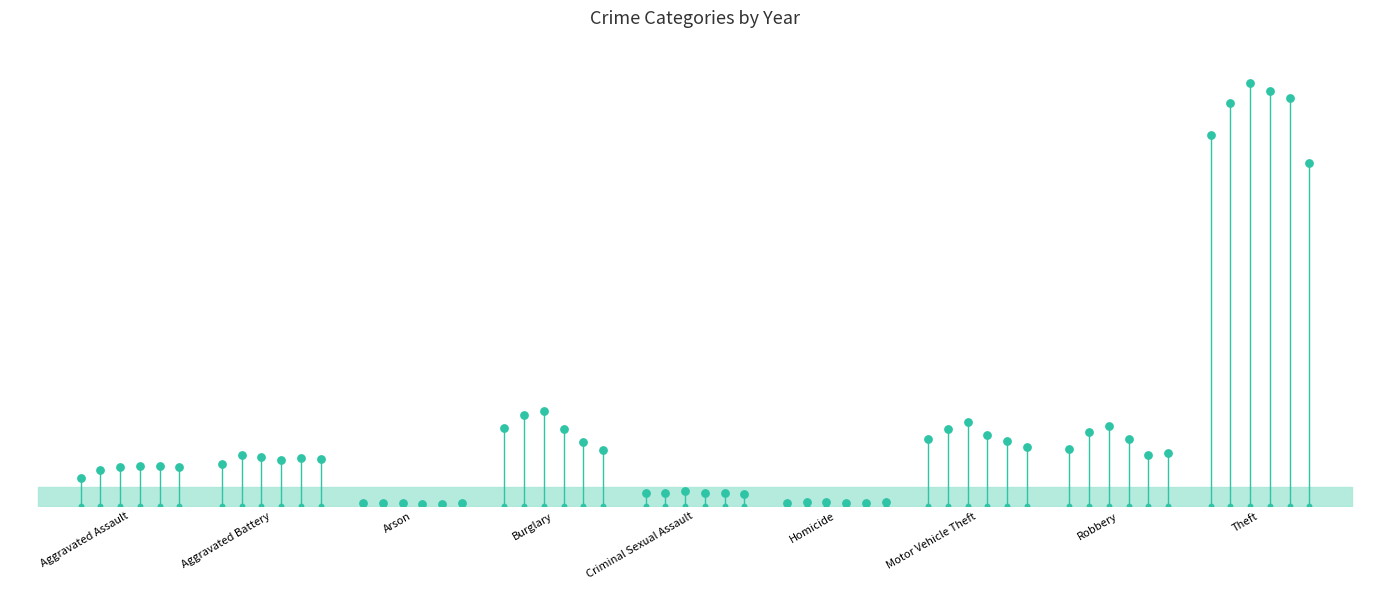

What is the total value across all series at Criminal Sexual Assault?

3252